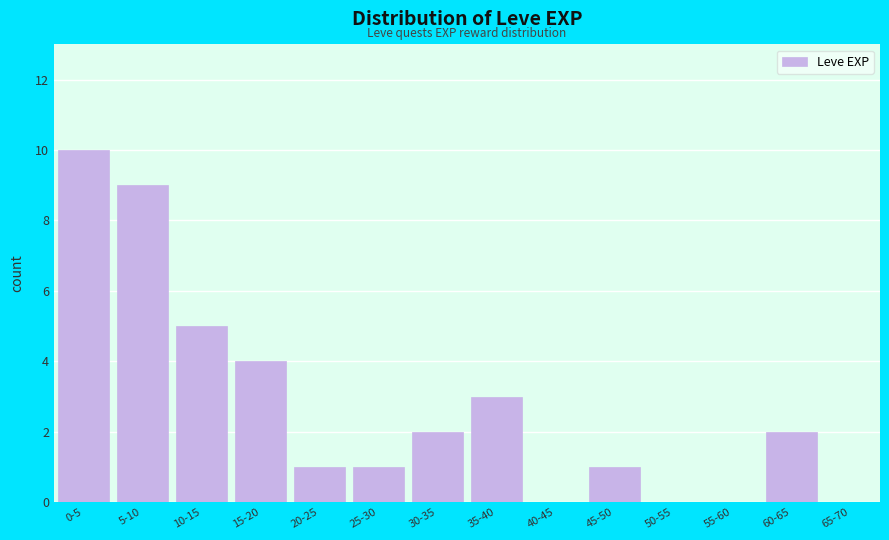

Reading right to left, what are all the values shown in this chart?

65-70=0	60-65=2	55-60=0	50-55=0	45-50=1	40-45=0	35-40=3	30-35=2	25-30=1	20-25=1	15-20=4	10-15=5	5-10=9	0-5=10